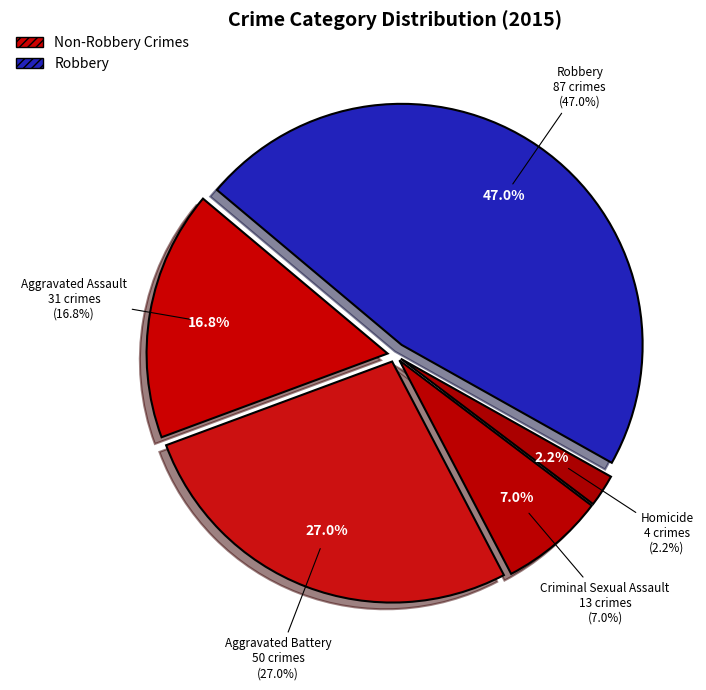

Between Homicide and Criminal Sexual Assault, which is larger?

Criminal Sexual Assault